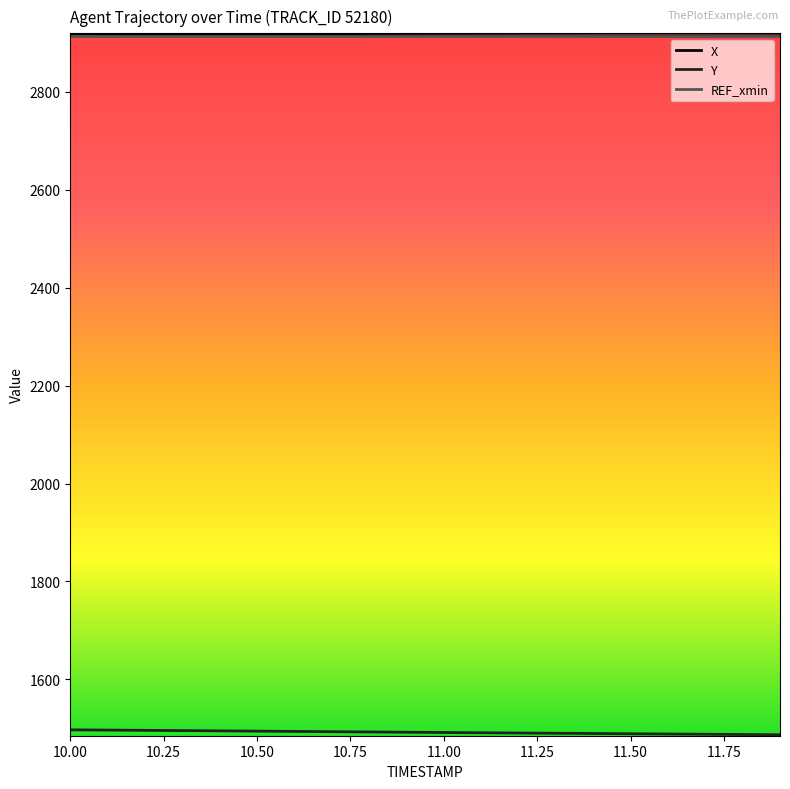

What is the greatest value displayed?

2917.5